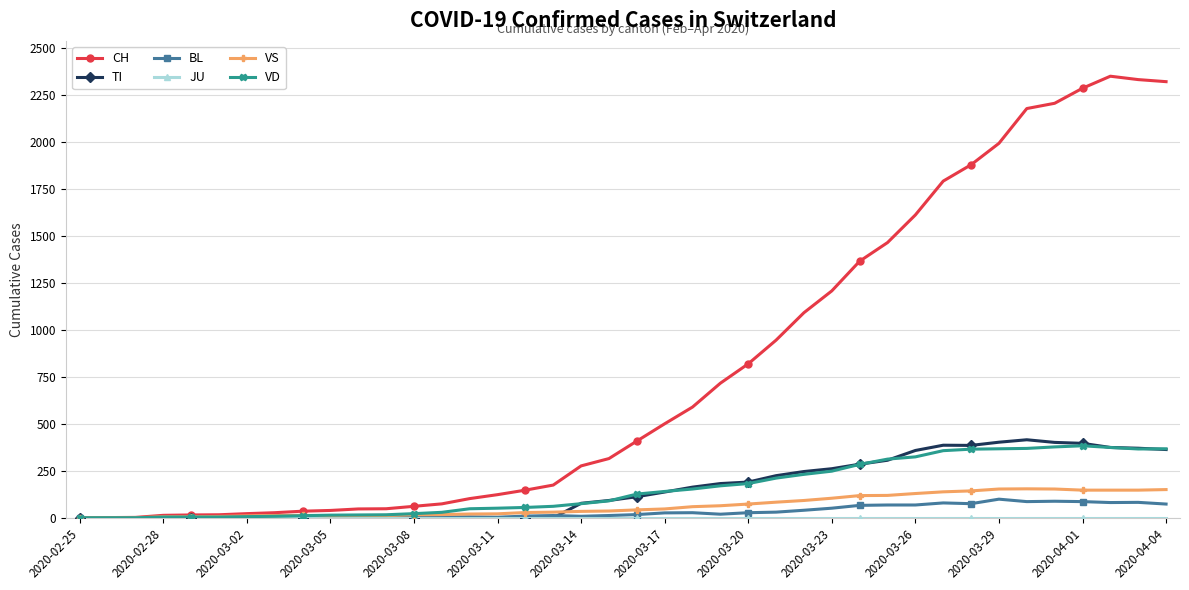

Which series has the largest range (max minus min)?

CH